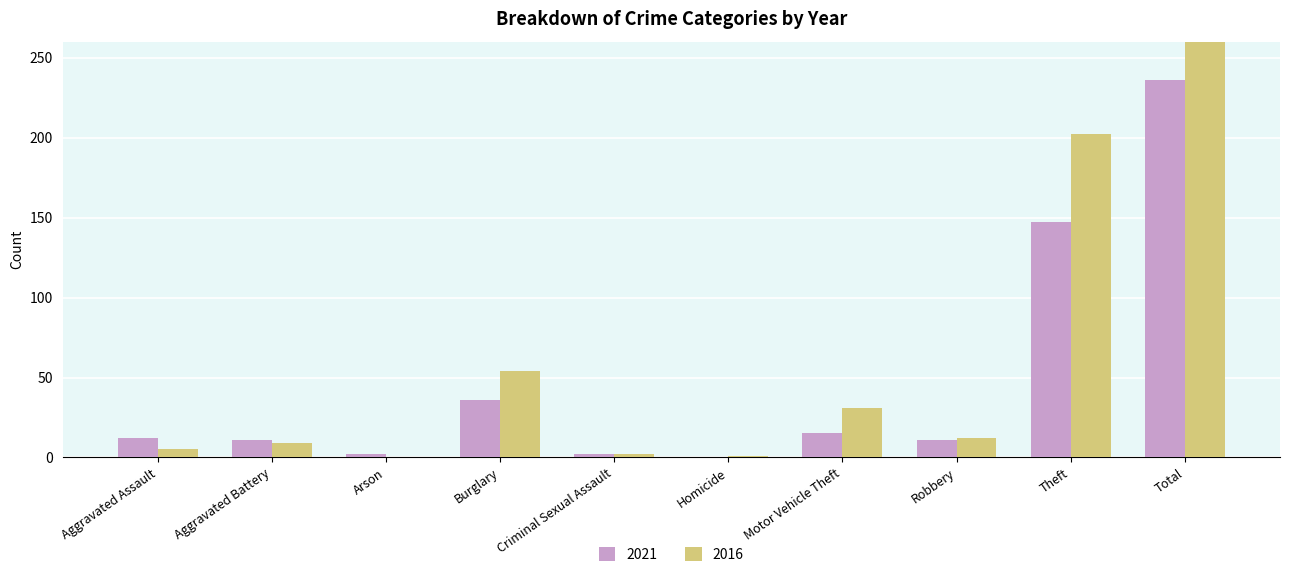

Where is 2016 nearest to the value 158?

Theft